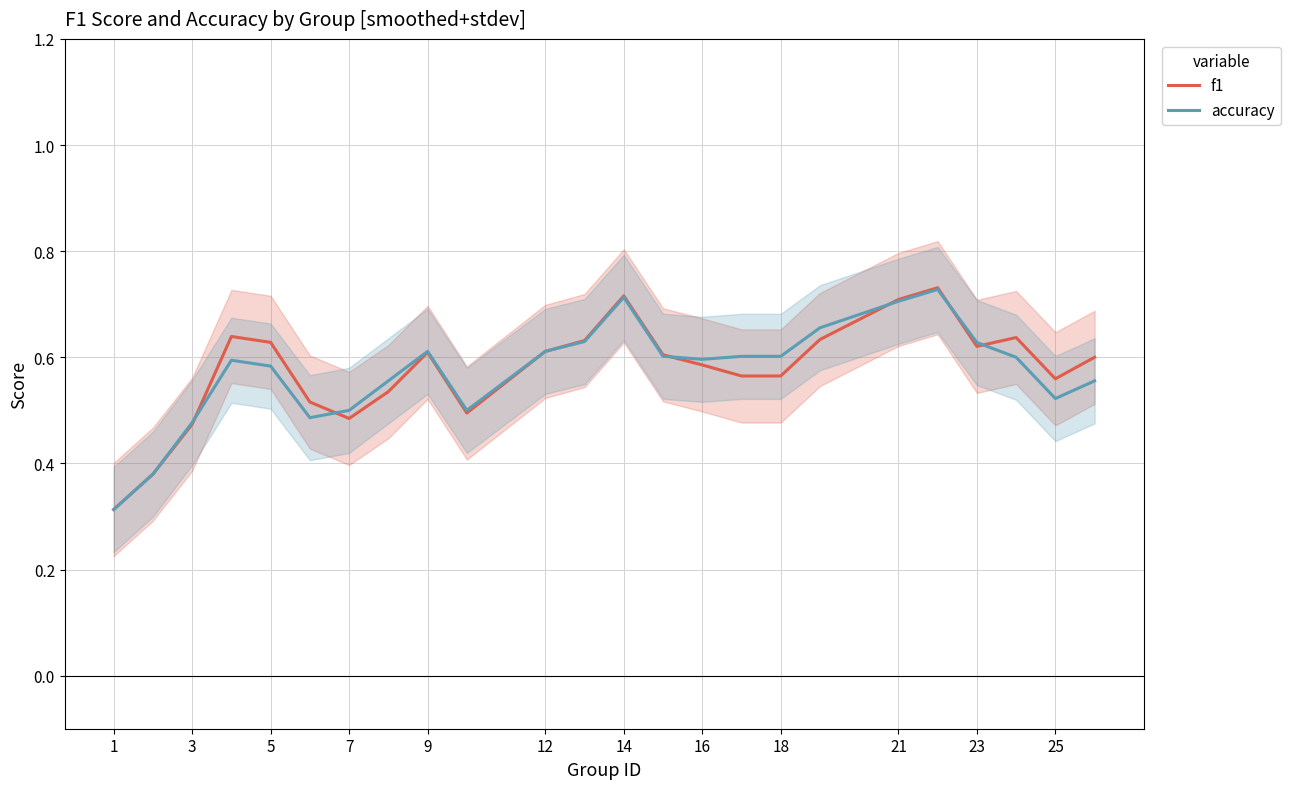

The f1 series shows 0.6 at 9. True or false?

True